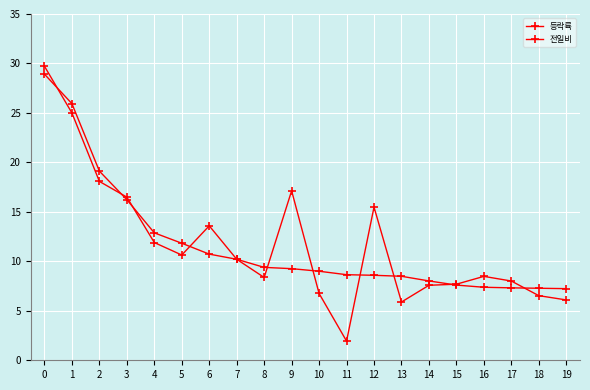

What is the average value of the 전일비 series?

11.8